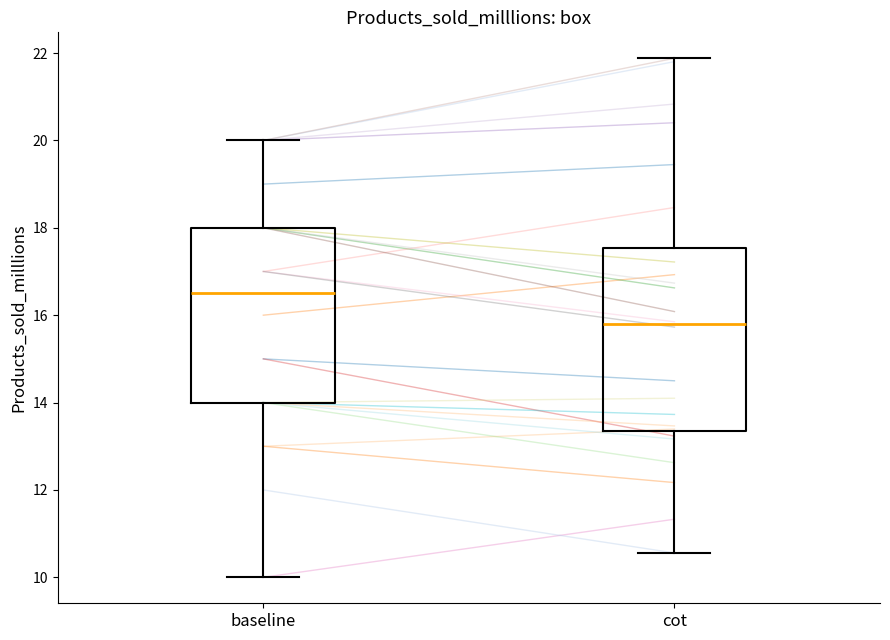

Which box has the highest median line?

baseline